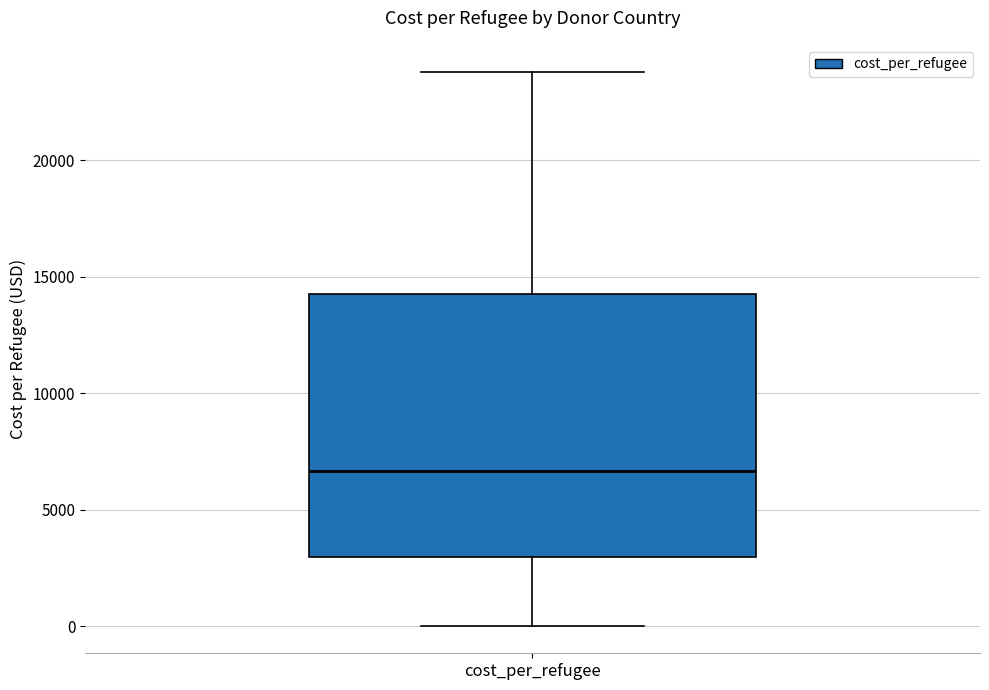

Read this box plot against the y-axis: the position of the median line, the range covered by the box, and the ends of both whiskers. The values are not printed on the chart, so give them approximately, as read against the axis.

median 6500, box 3000 to 14500, whiskers 0 to 24000